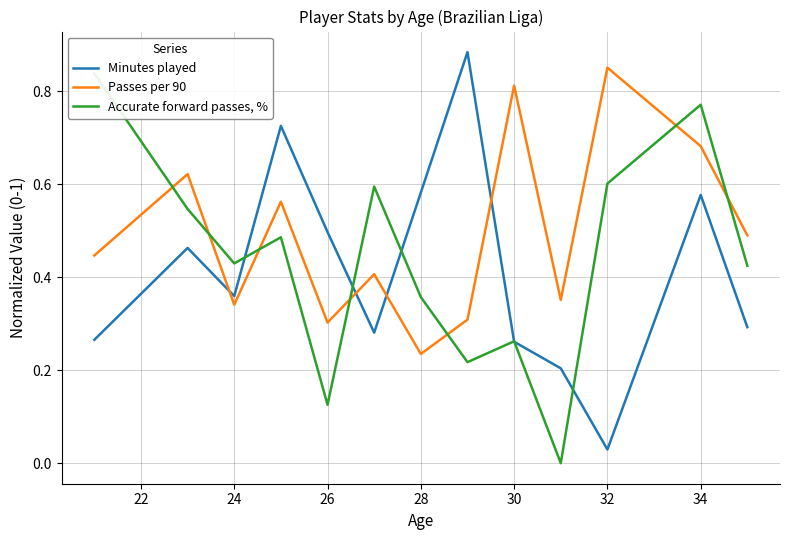

List the series in order of their peak value, highest first.

Minutes played, Passes per 90, Accurate forward passes, %